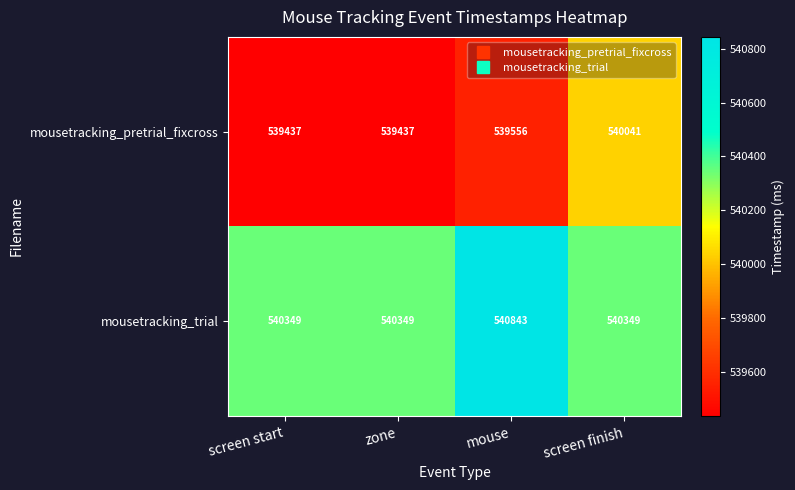

Reading right to left, list all the values displayed in this chart.

mousetracking_pretrial_fixcross: 540041	539556	539437	539437
mousetracking_trial: 540349	540843	540349	540349